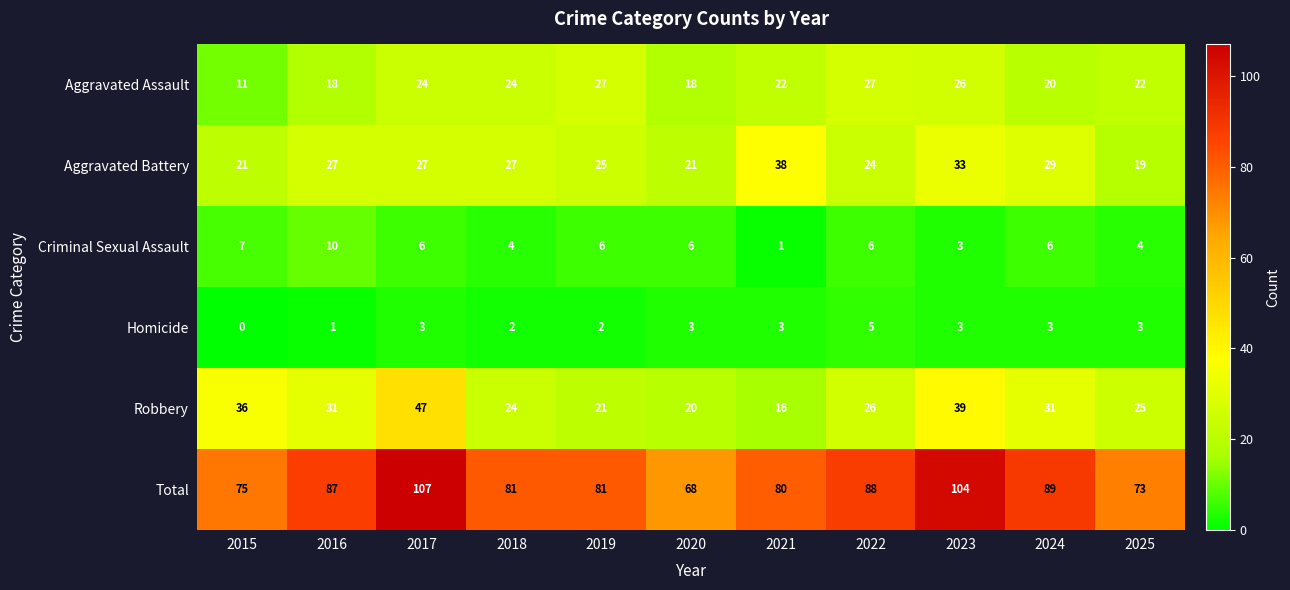

Rank the series at 2015 from lowest to highest value.

Homicide, Criminal Sexual Assault, Aggravated Assault, Aggravated Battery, Robbery, Total